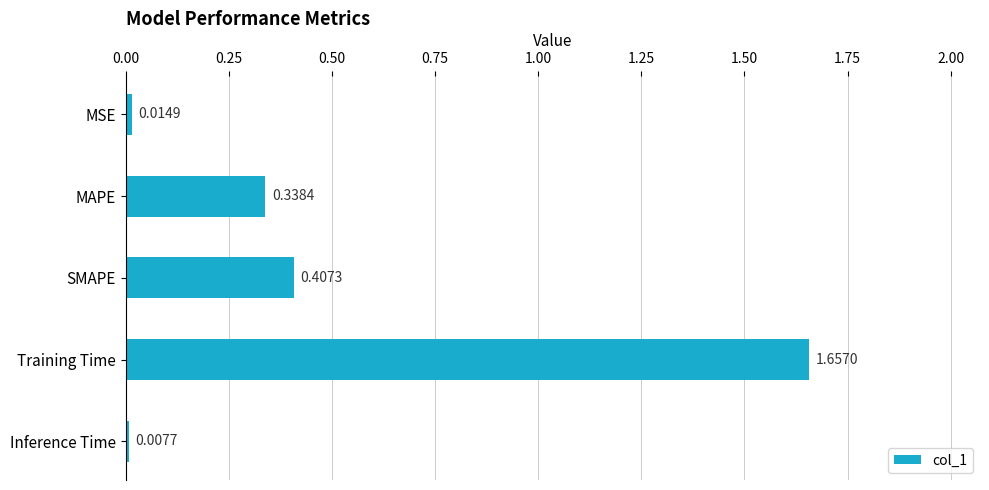

At which category does the chart reach its minimum across all series?

Inference Time